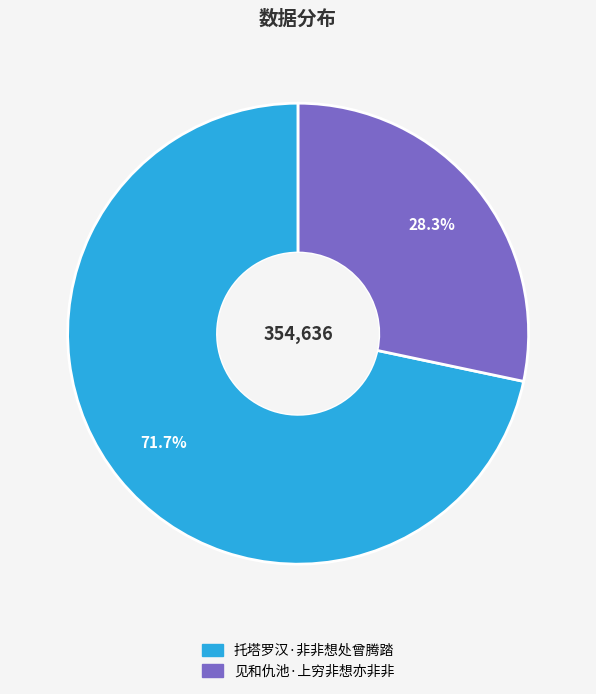

How many slices are in this pie chart?

2